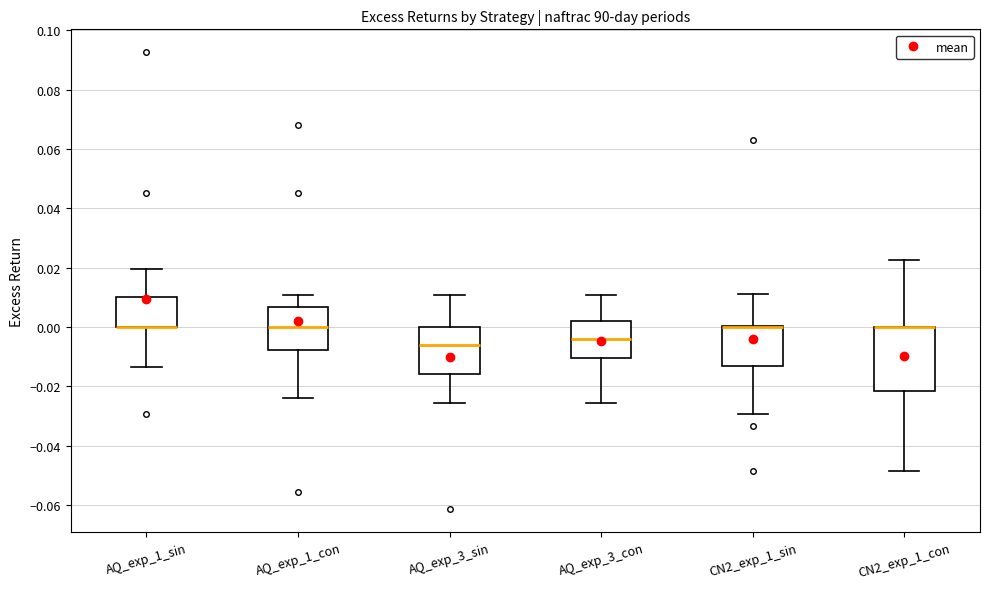

Reading left to right, read every box against the y-axis: the position of its median line, the range the box covers, and the ends of its whiskers. The values are not printed on the chart, so give them approximately, as read against the axis.

AQ_exp_1_sin: median 0.000 (drawn on the box's lower edge), box 0.000 to 0.010, whiskers -0.014 to 0.020
AQ_exp_1_con: median 0.000, box -0.008 to 0.006, whiskers -0.024 to 0.010
AQ_exp_3_sin: median -0.006, box -0.016 to 0.000, whiskers -0.026 to 0.010
AQ_exp_3_con: median -0.004, box -0.010 to 0.002, whiskers -0.026 to 0.010
CN2_exp_1_sin: median 0.000 (drawn on the box's upper edge), box -0.014 to 0.000, whiskers -0.030 to 0.012
CN2_exp_1_con: median 0.000 (drawn on the box's upper edge), box -0.022 to 0.000, whiskers -0.048 to 0.022